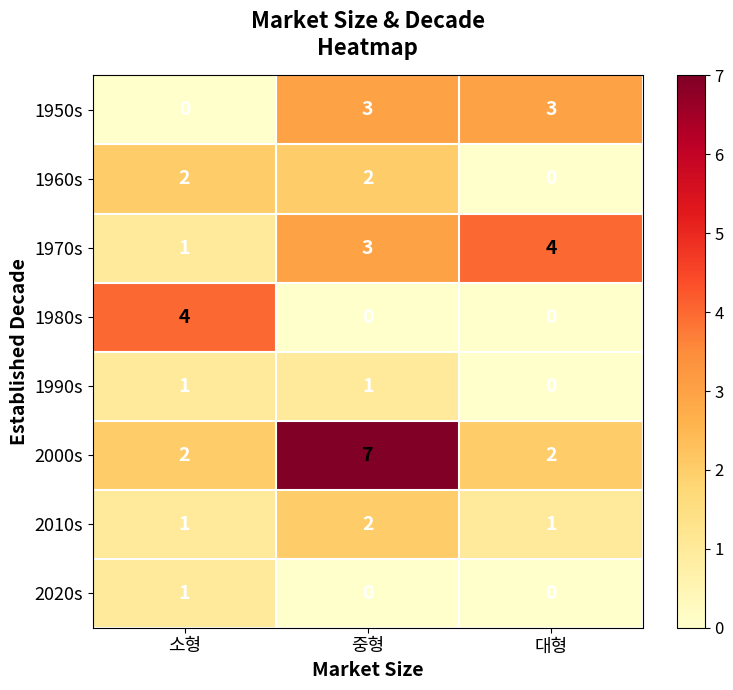

Reading left to right, list all the values displayed in this chart.

1950s: 0	3	3
1960s: 2	2	0
1970s: 1	3	4
1980s: 4	0	0
1990s: 1	1	0
2000s: 2	7	2
2010s: 1	2	1
2020s: 1	0	0